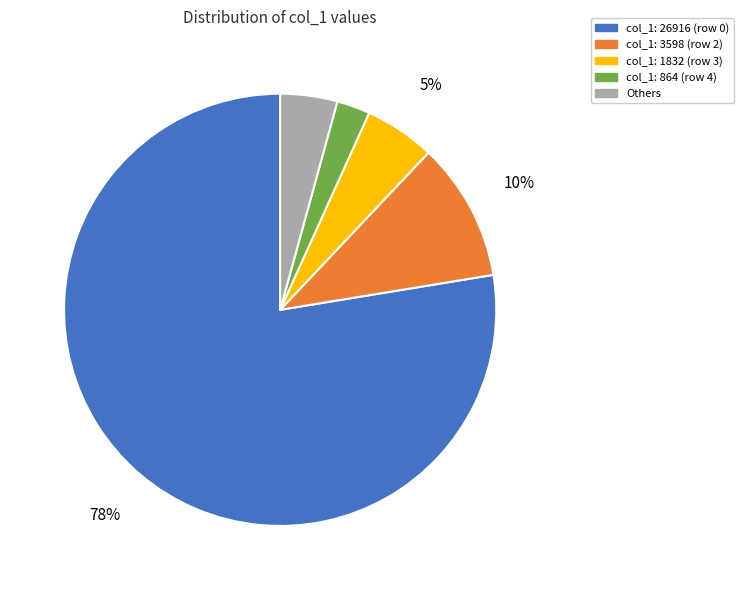

What is the ratio of the value at Others to the value at col_1: 1832 (row 3)?

0.8